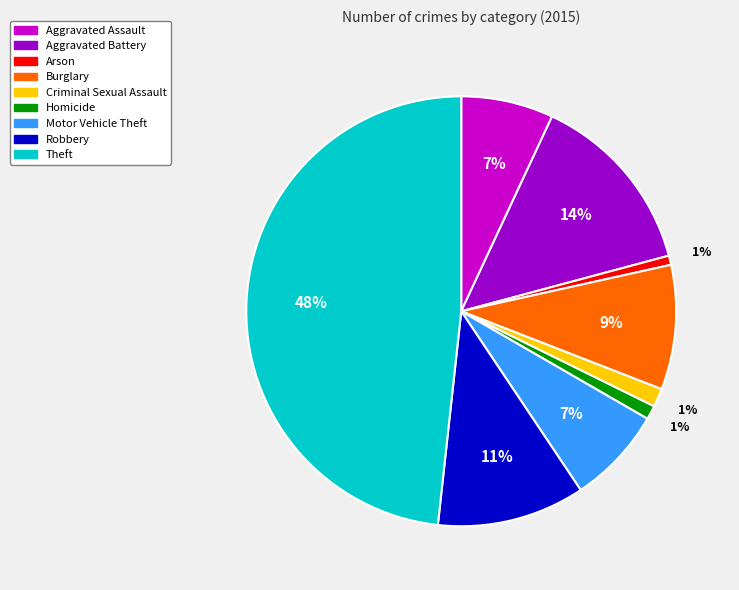

Is it true that Robbery is 24% of the pie?

False